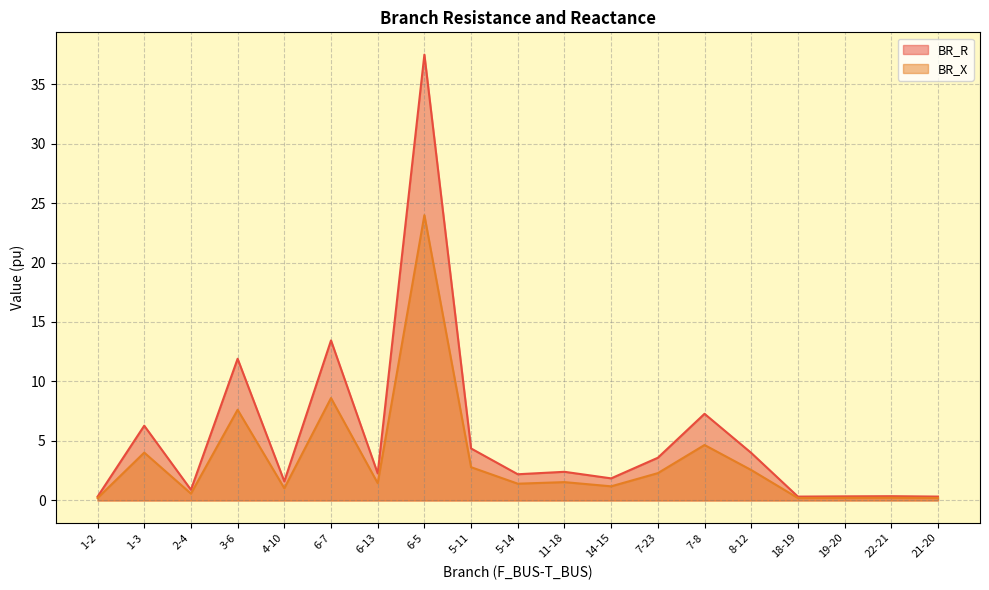

The BR_X series shows 1.0 at 4-10. True or false?

True